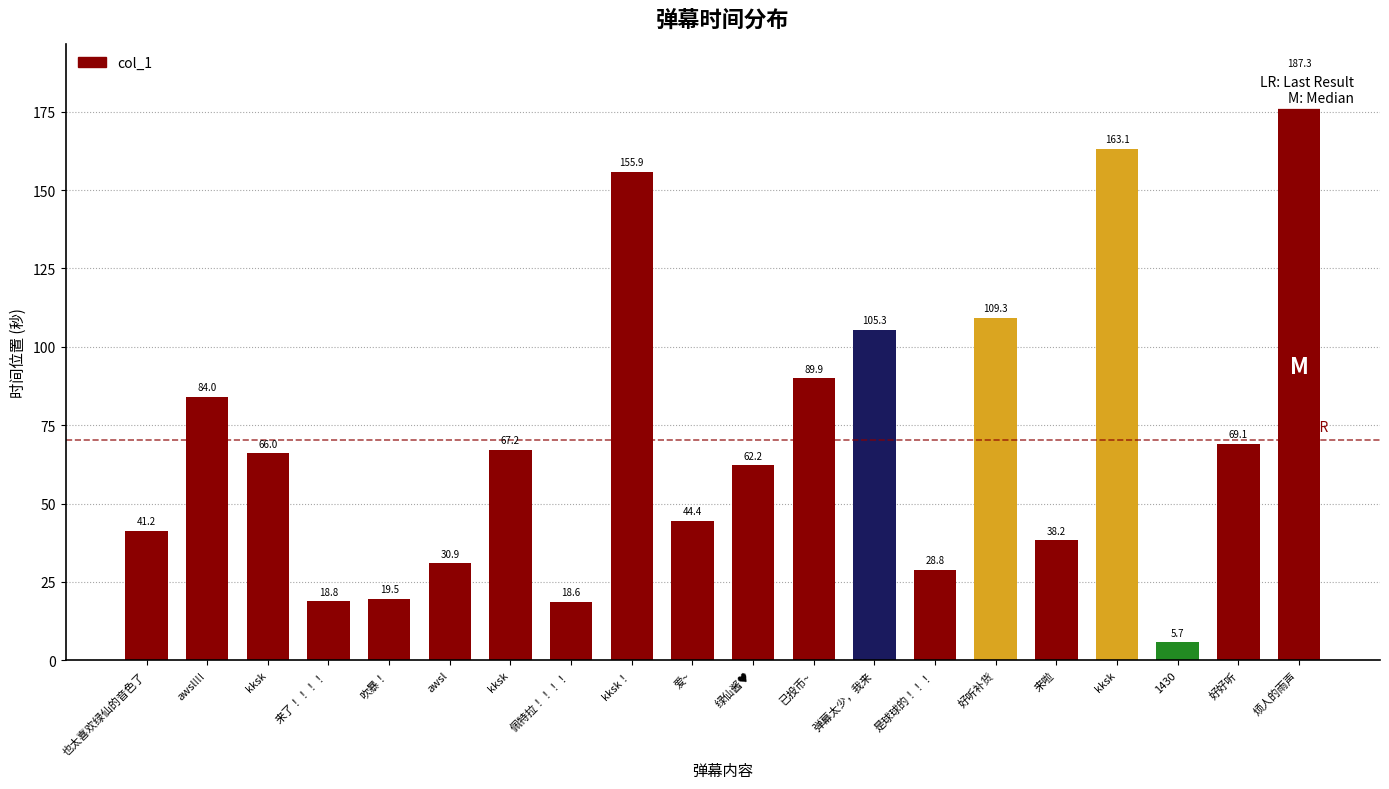

Is it true that the value at 是球球的！！！ is 28.8?

True